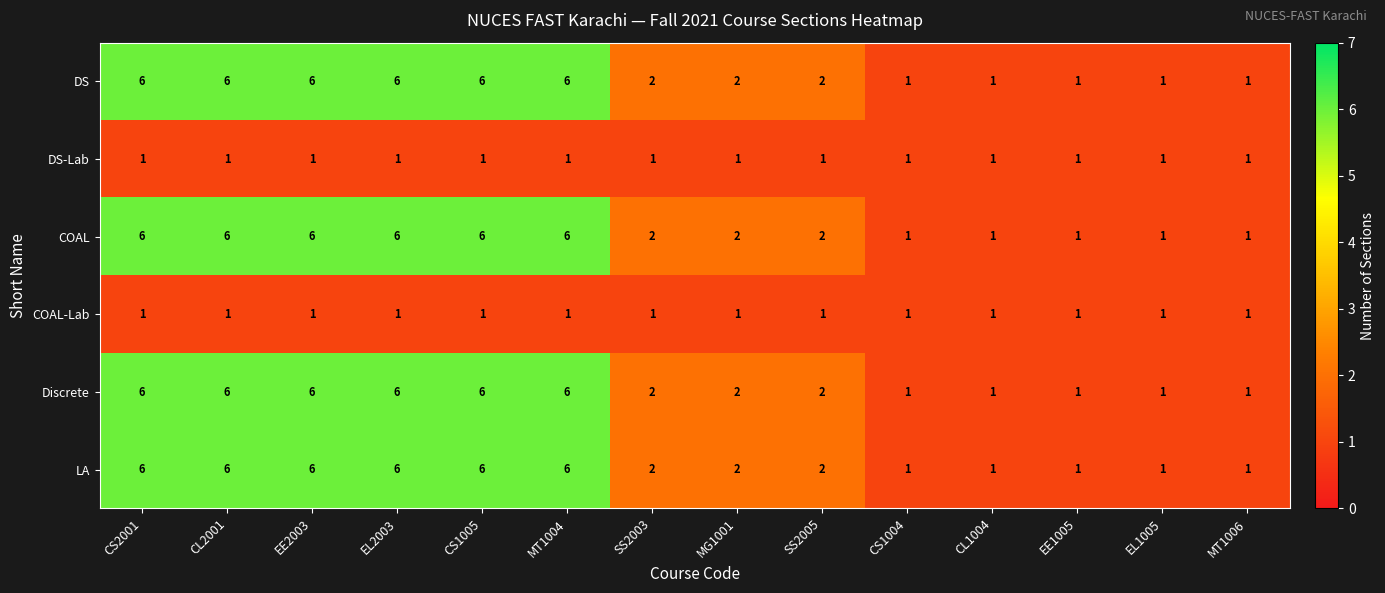

Where does the COAL series first go above 2?

CS2001